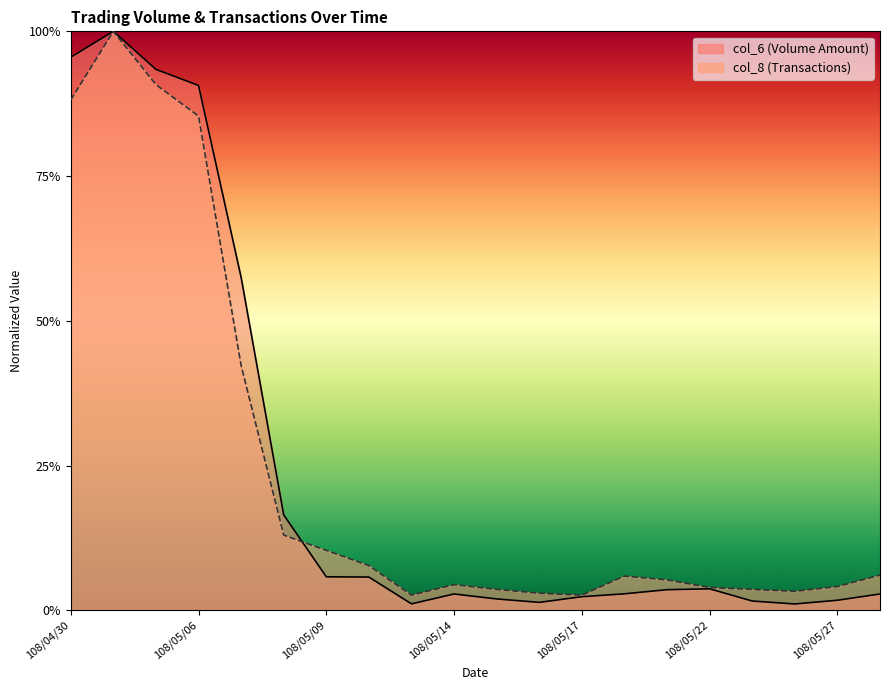

At which category does col_8 reach its first local valley?

108/05/13